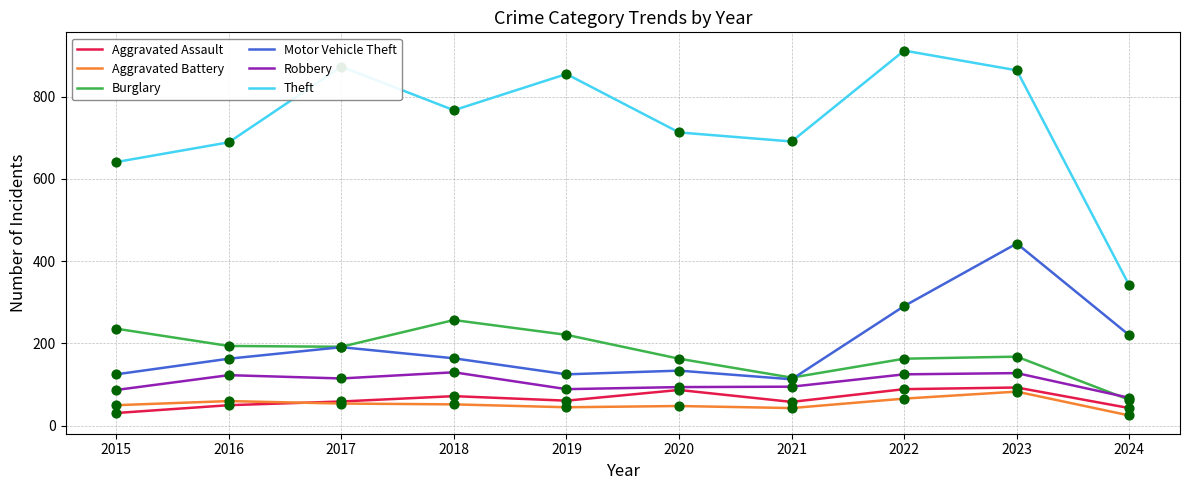

What are all the series names shown in the legend?

Aggravated Assault, Aggravated Battery, Burglary, Motor Vehicle Theft, Robbery, Theft